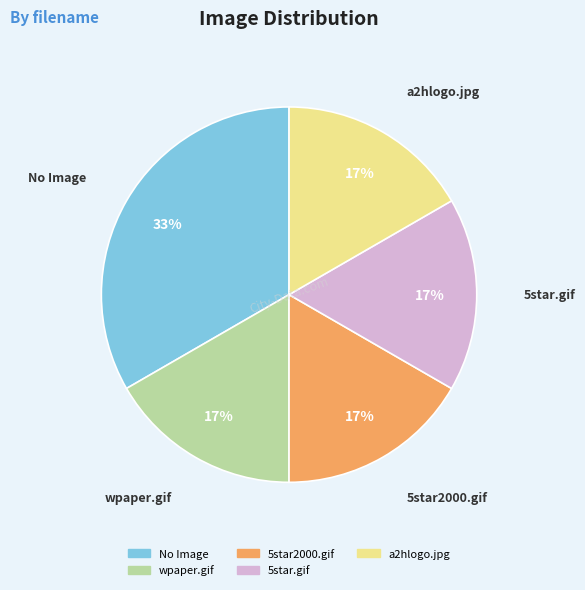

Is there a majority slice in this chart?

No